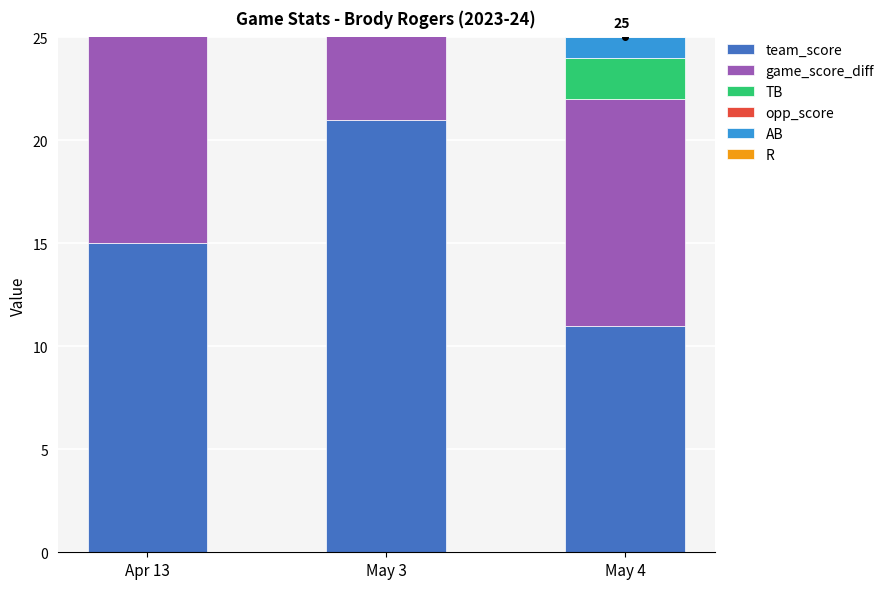

Where is R nearest to the value 1?

Apr 13